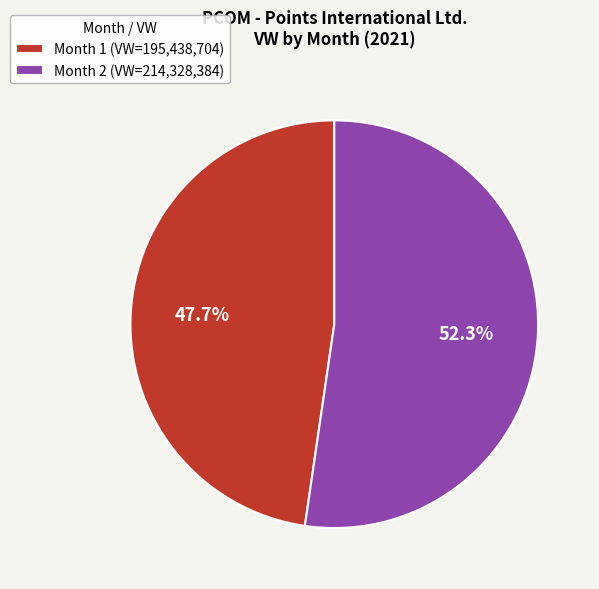

Rank the categories by value from highest to lowest.

Month 2, Month 1